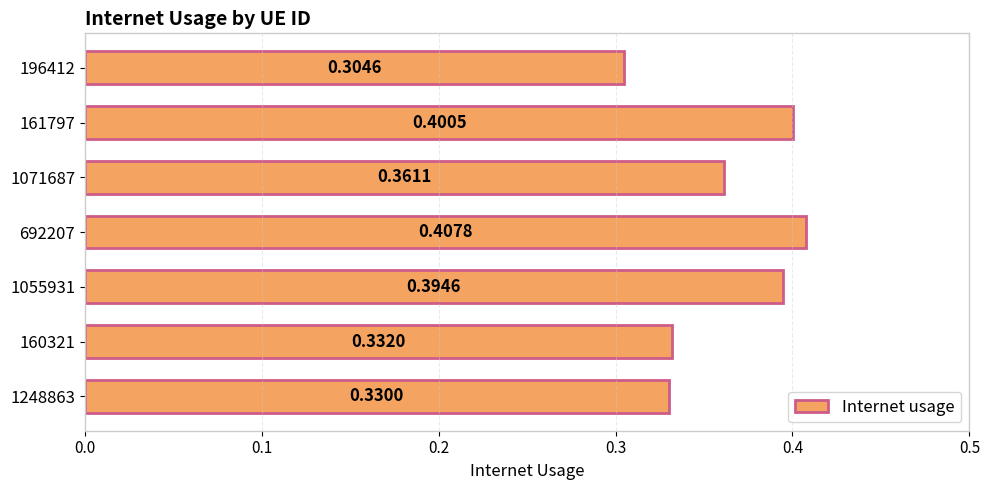

Which has a higher value, 161797 or 160321?

161797